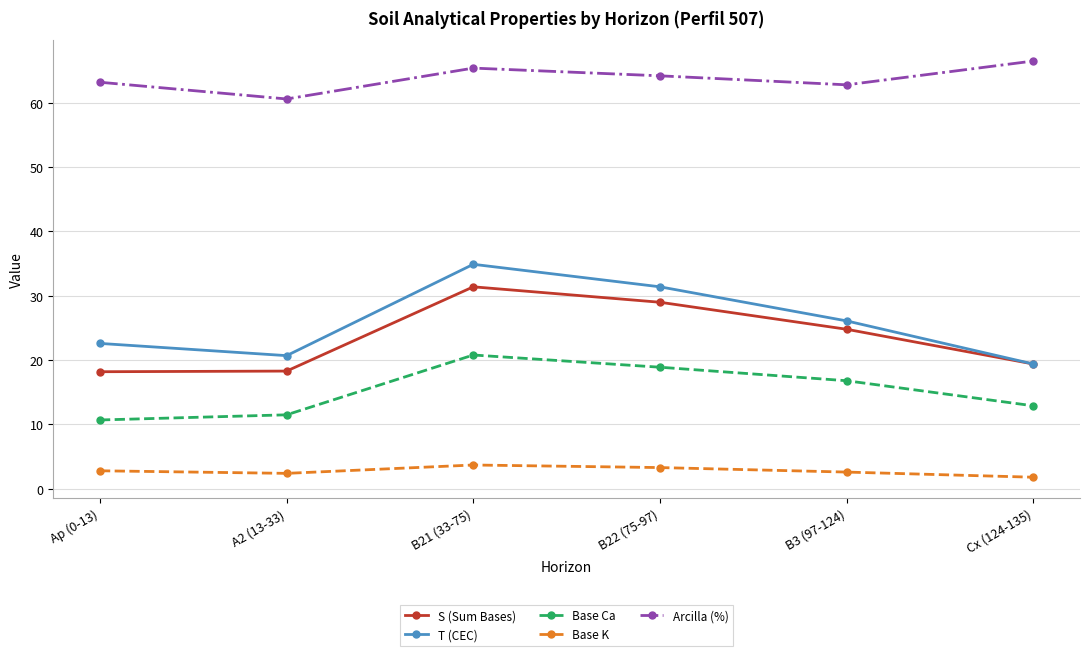

What value does the T (CEC) series have at B3 (97-124)?

26.1